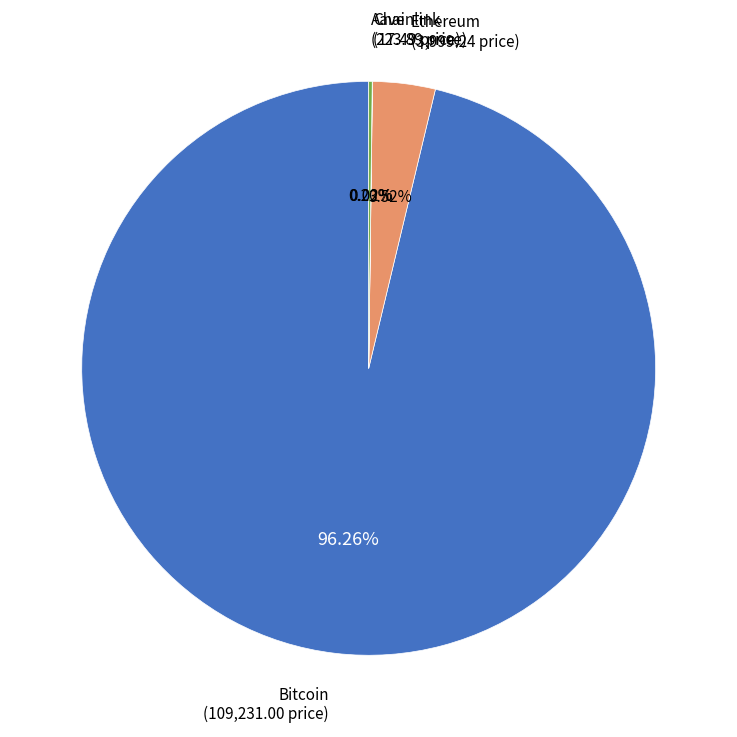

What is the largest slice in the pie chart?

Bitcoin